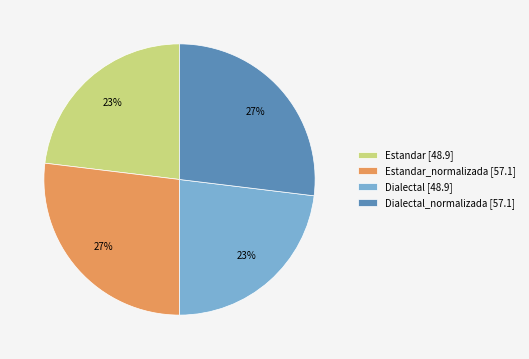

Is it true that Estandar_normalizada [57.1] is 27% of the pie?

True